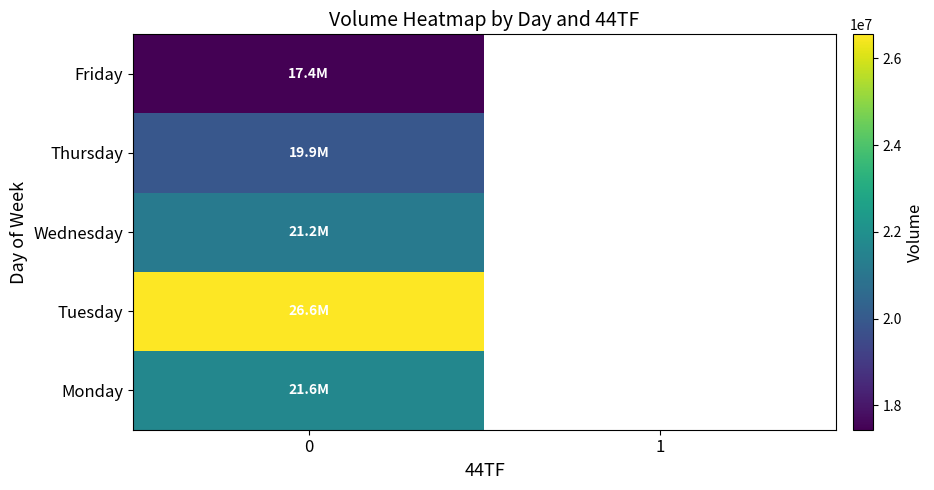

How many values in Thursday are above zero?

1